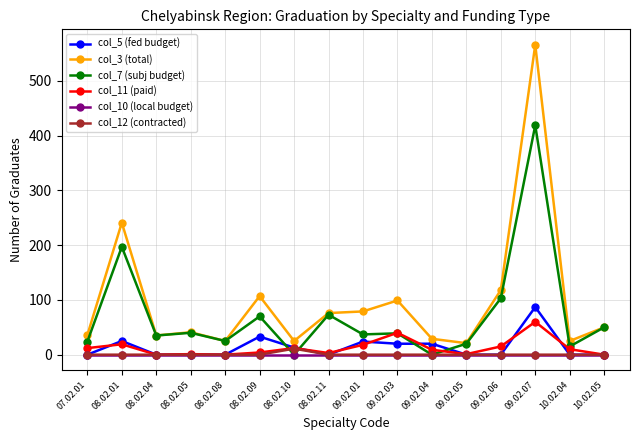

Which series has the largest range (max minus min)?

col_3 (total)